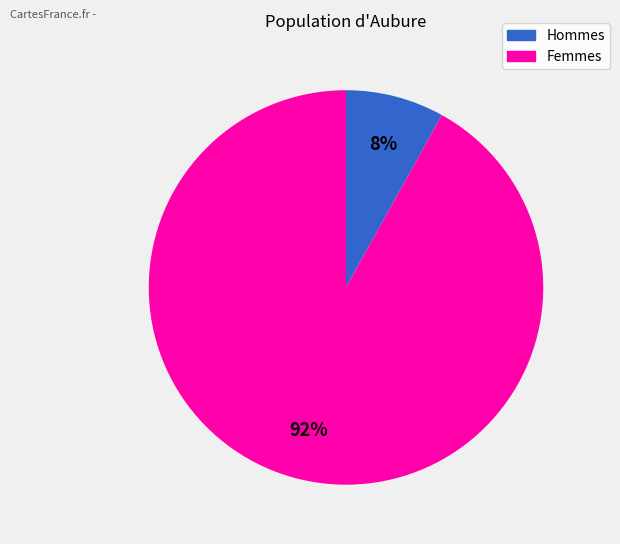

Does any single category account for the majority?

Yes